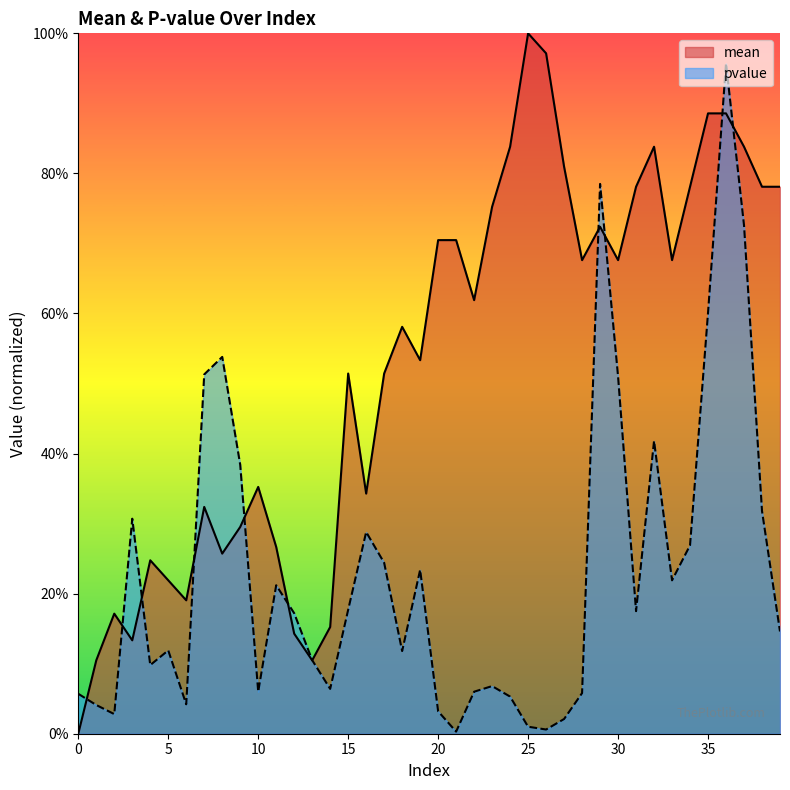

Between which two adjacent categories do pvalue and mean first intersect?

0 and 1